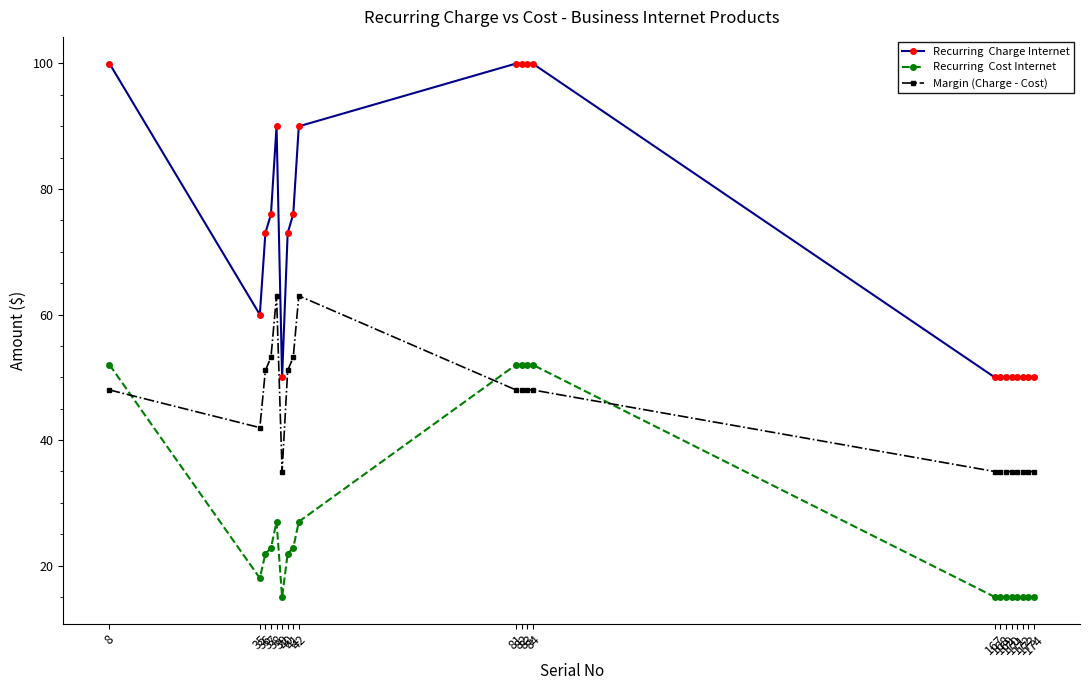

Is this an area chart (filled region under the line)?

No